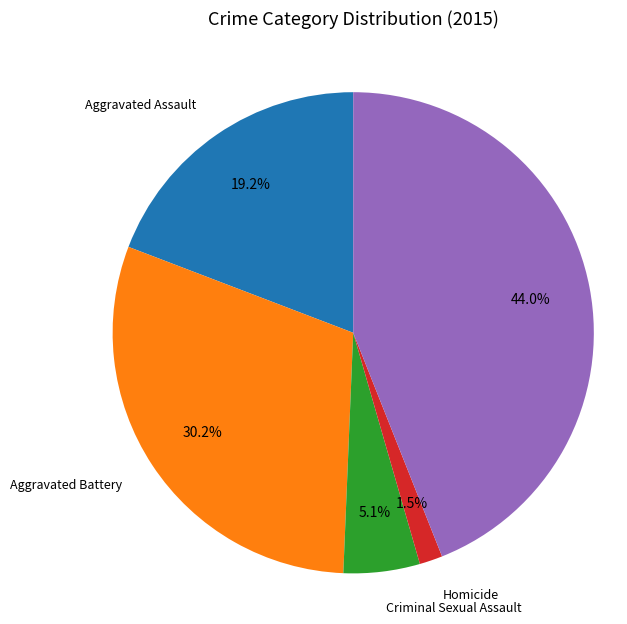

How many segments does this pie chart have?

5